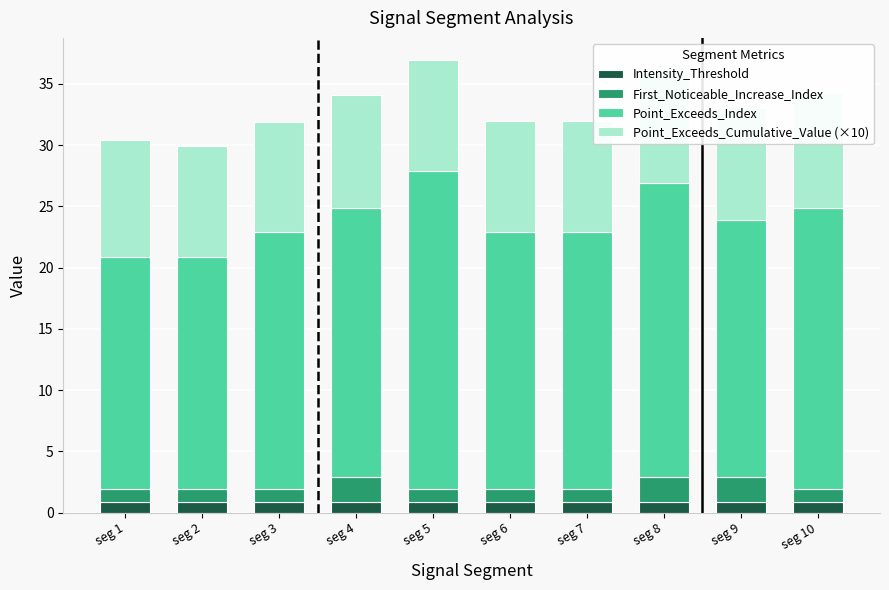

What is the average value of the Intensity_Threshold series?

0.9